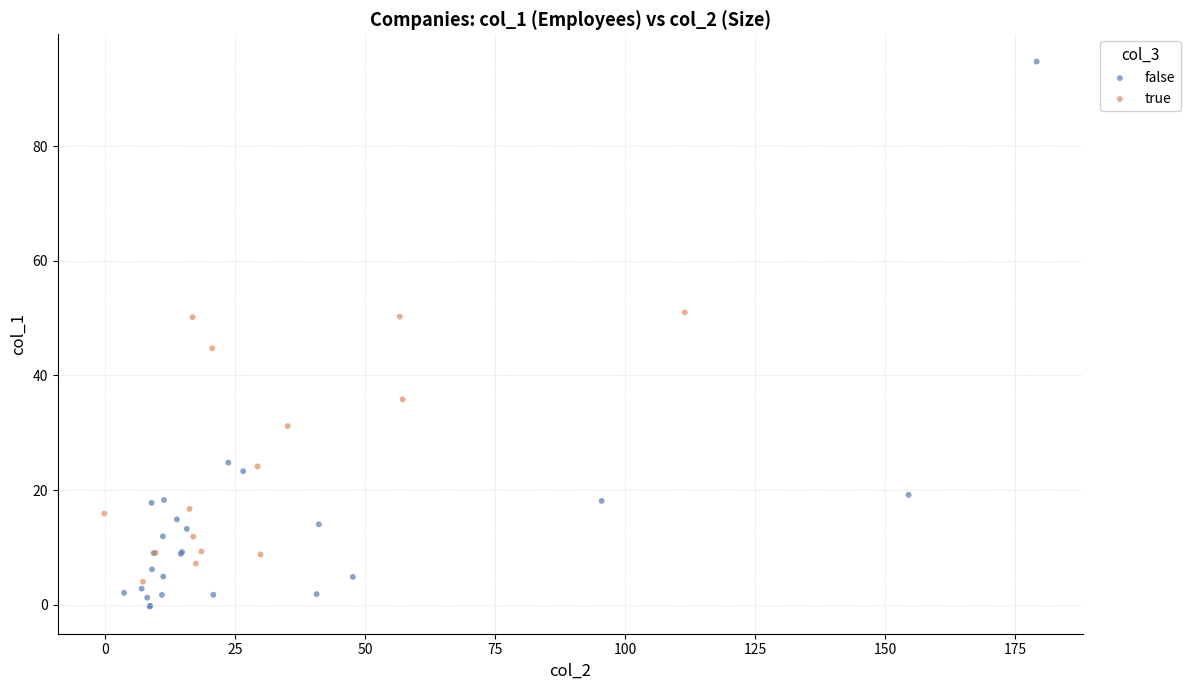

Which series reaches the maximum Y coordinate?

false